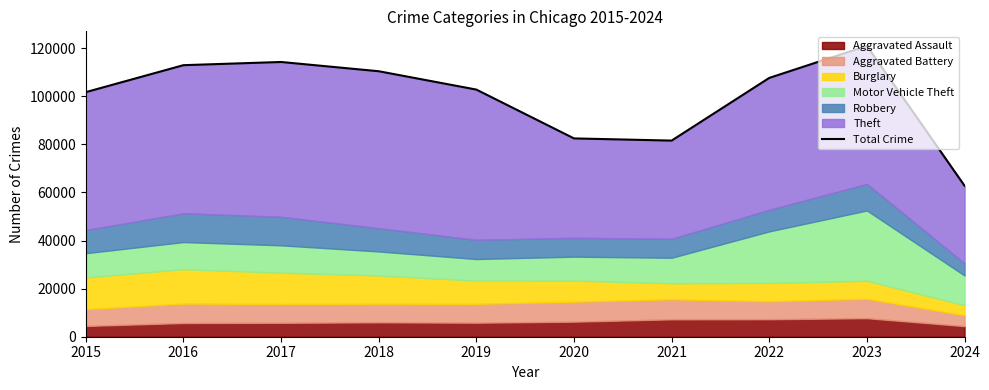

List the labels in order of value, smallest first.

2024, 2021, 2020, 2015, 2019, 2022, 2018, 2016, 2017, 2023